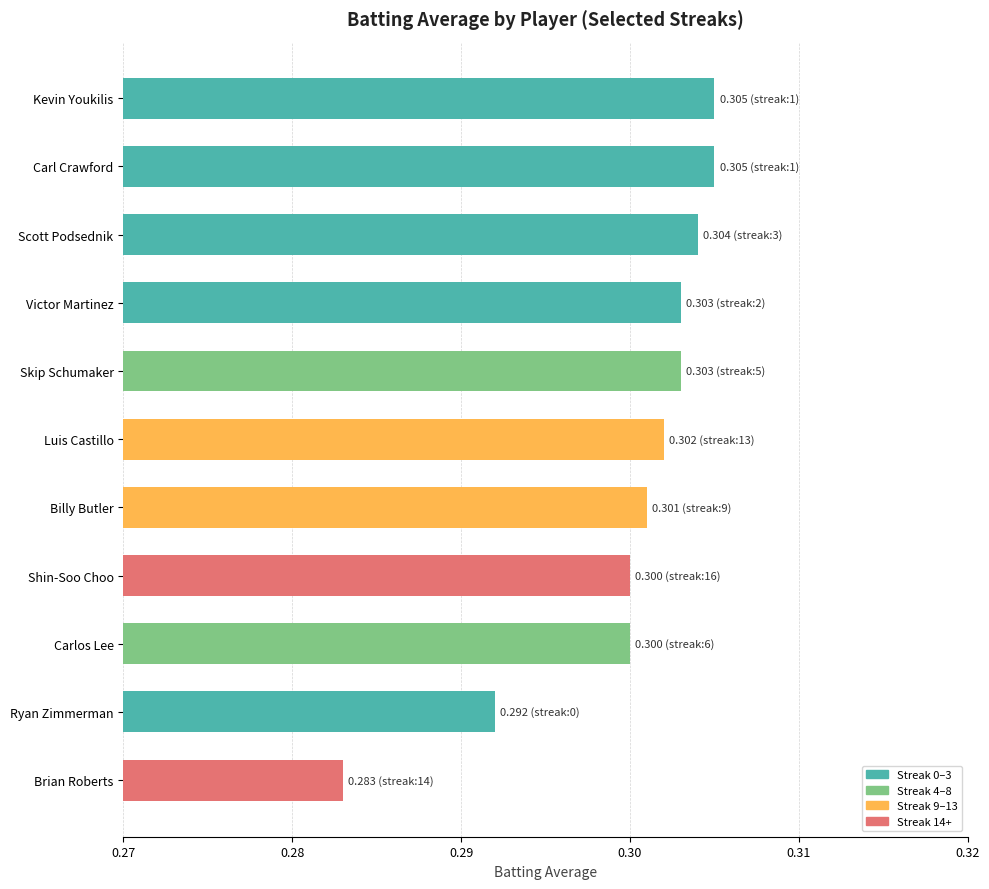

What is the sum of the values at Carlos Lee and Ryan Zimmerman?

0.6